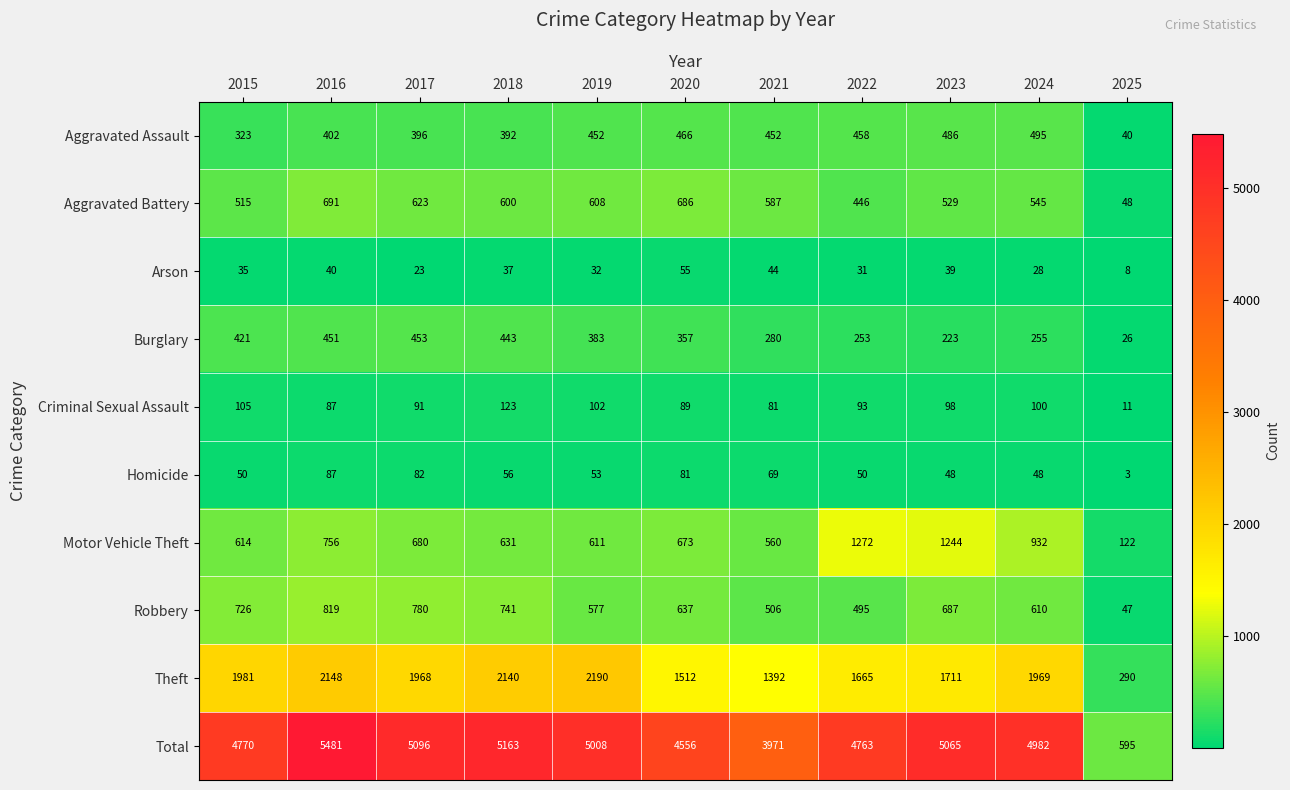

What is the average value of the Aggravated Assault series?

397